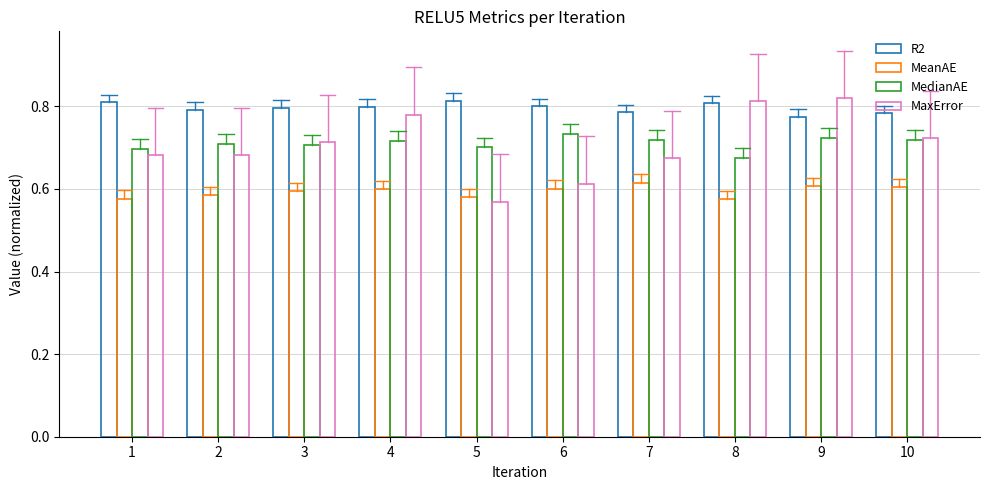

What is the spread (max minus min) of values at 10?

0.2